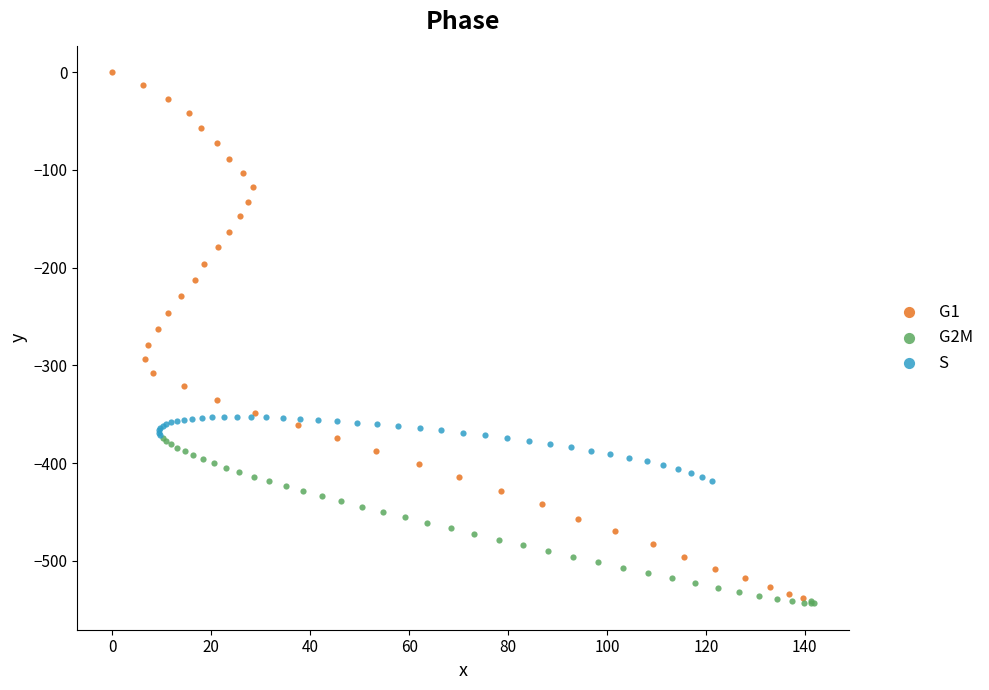

Which series has the widest spread of Y values?

G1